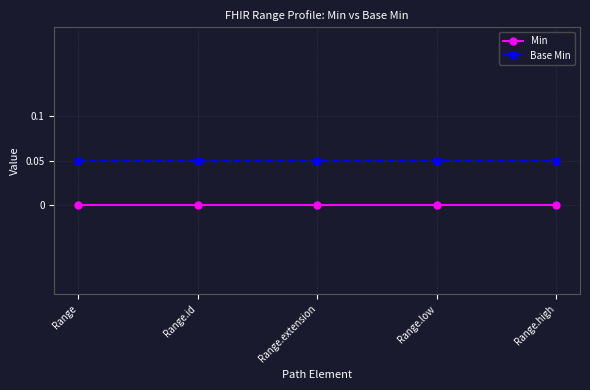

True or false: Base Min and Min intersect in this chart.

False